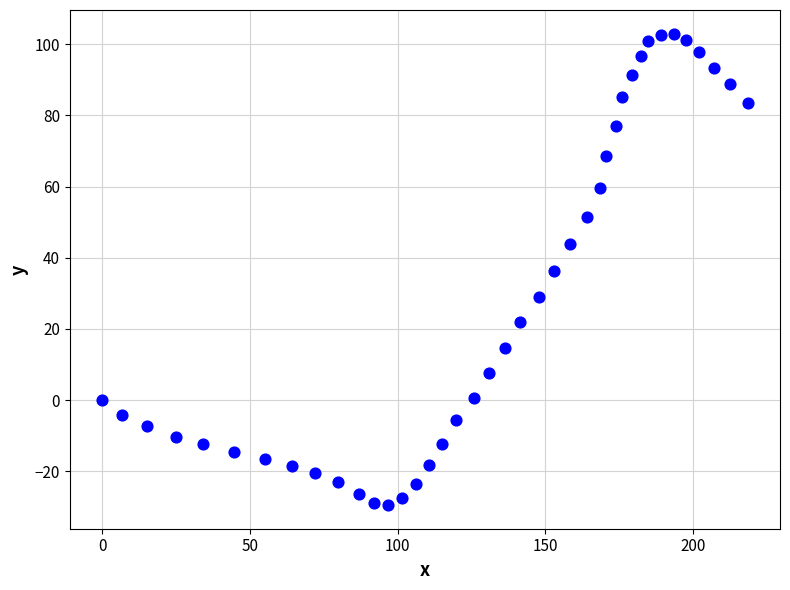

What is the range of X values (max minus min)?

218.5